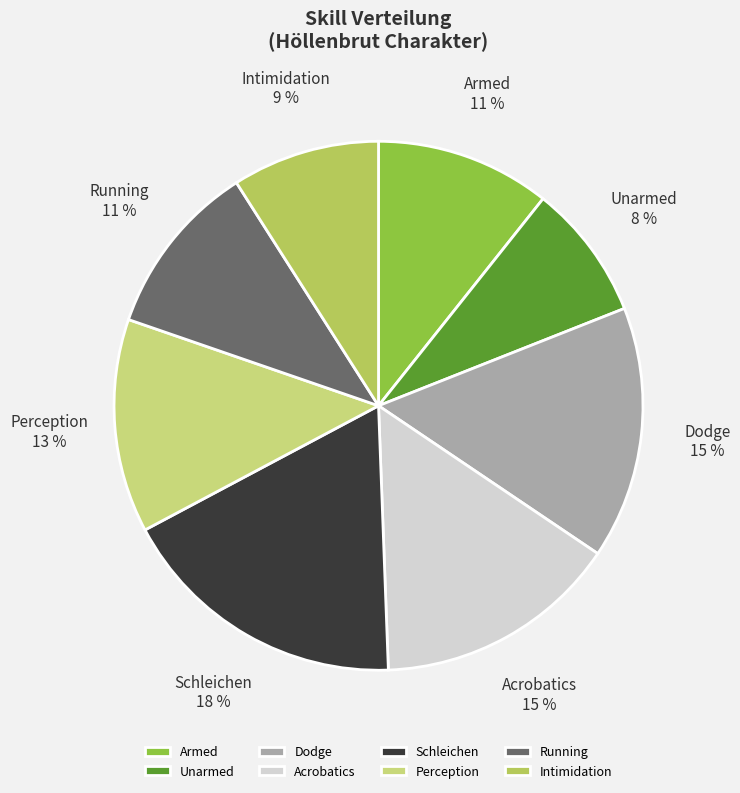

Between Acrobatics and Unarmed, which is larger?

Acrobatics